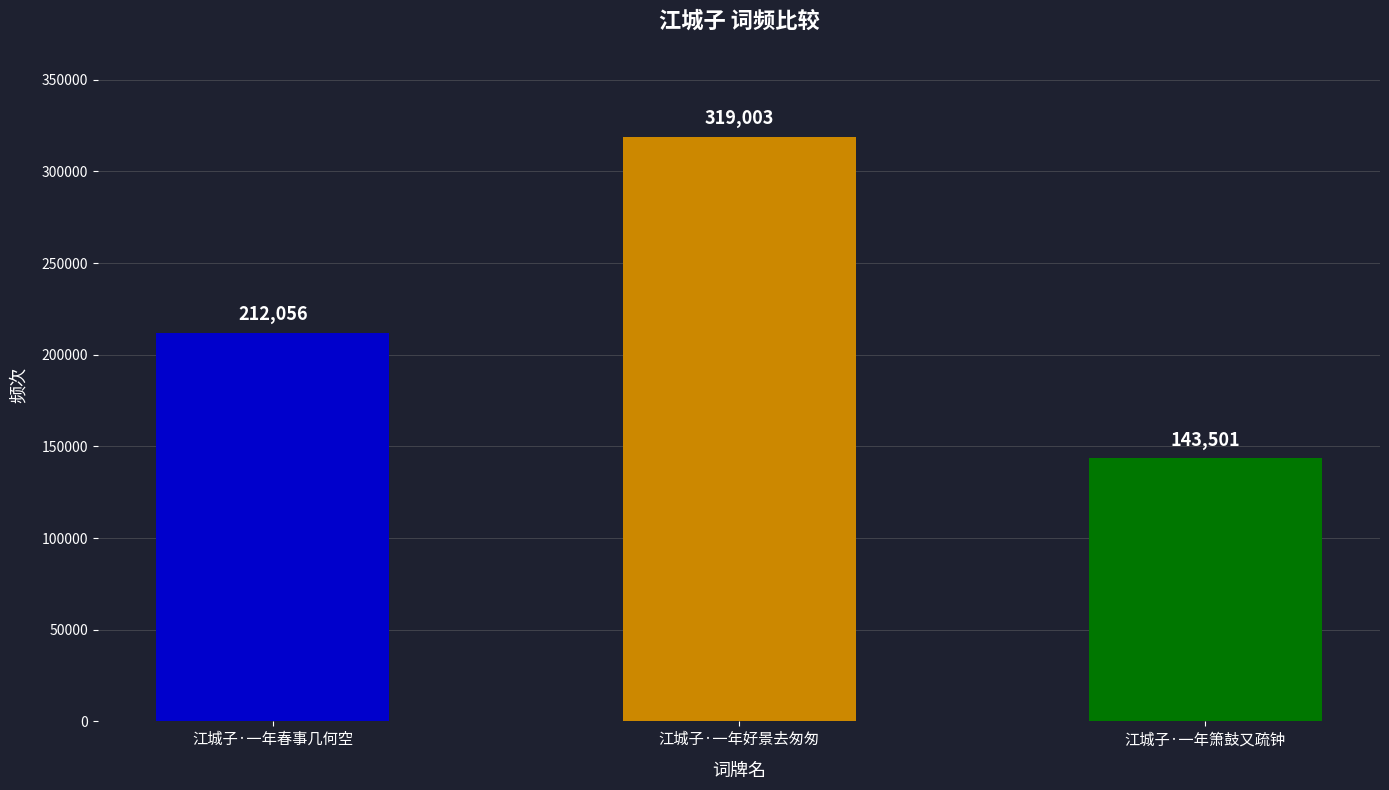

What is the ratio of the value at 江城子·一年春事几何空 to the value at 江城子·一年箫鼓又疏钟?

1.5